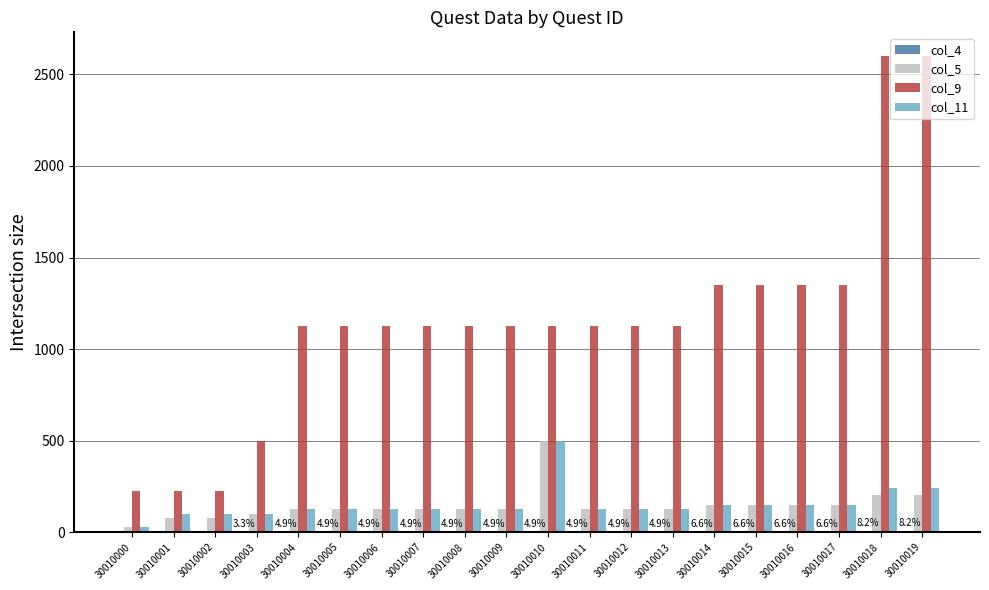

What is the greatest value displayed?

2600